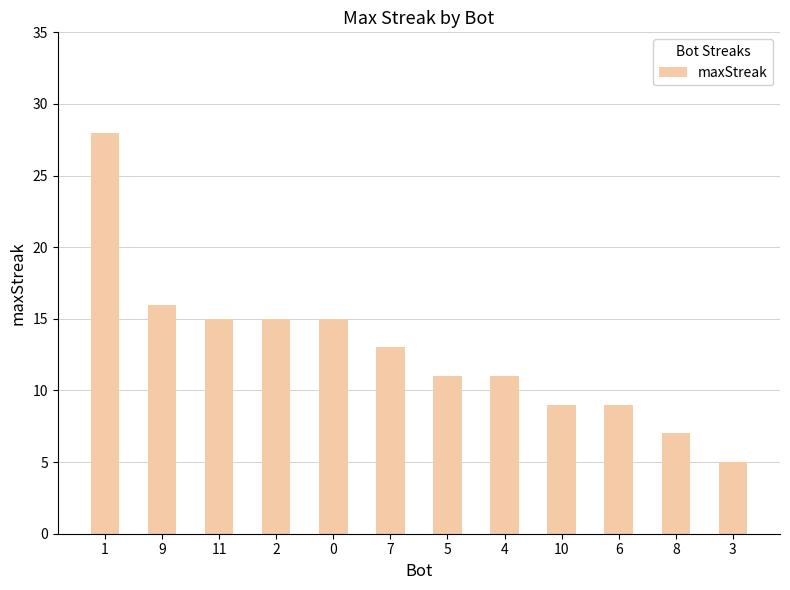

Reading left to right, transcribe all the data shown in this chart.

1=28	9=16	11=15	2=15	0=15	7=13	5=11	4=11	10=9	6=9	8=7	3=5